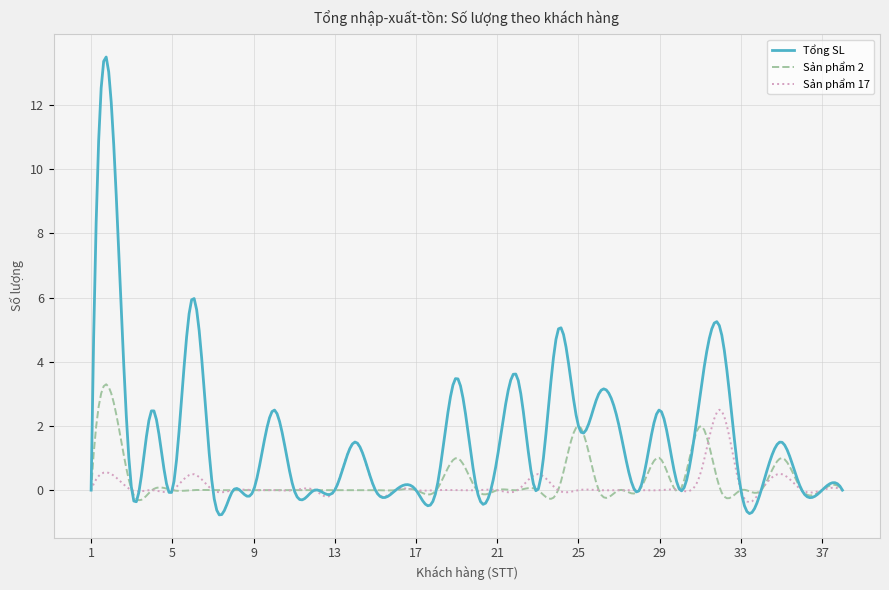

Which series has the largest total across all categories?

Tổng SL